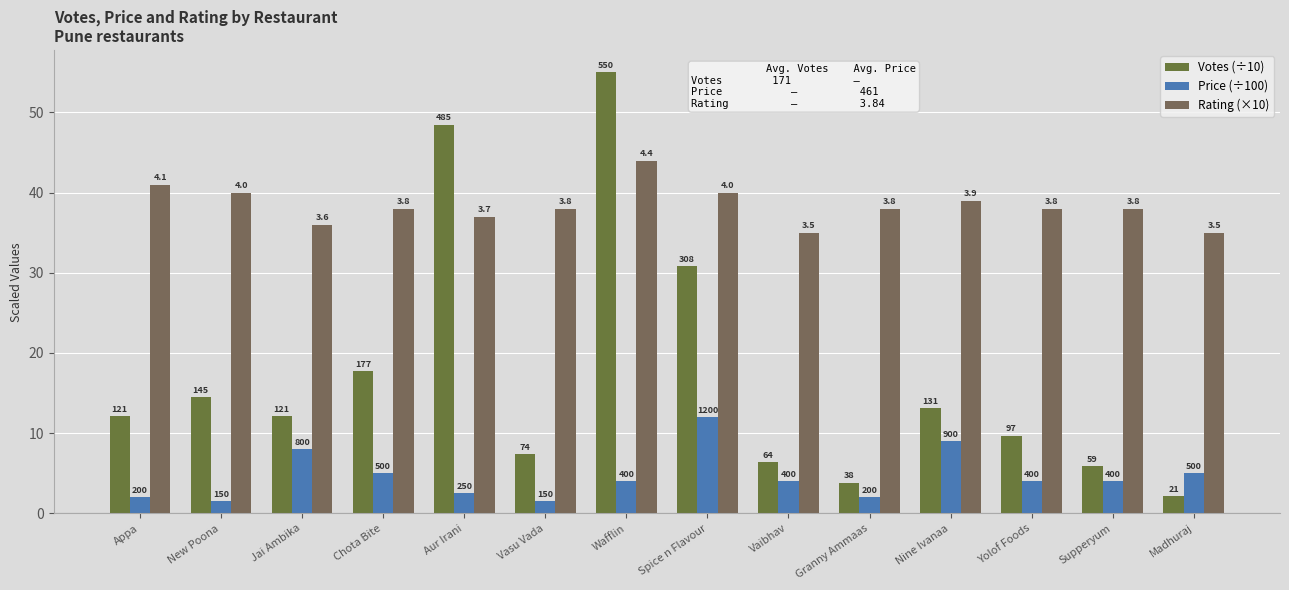

How many groups of bars are there?

14